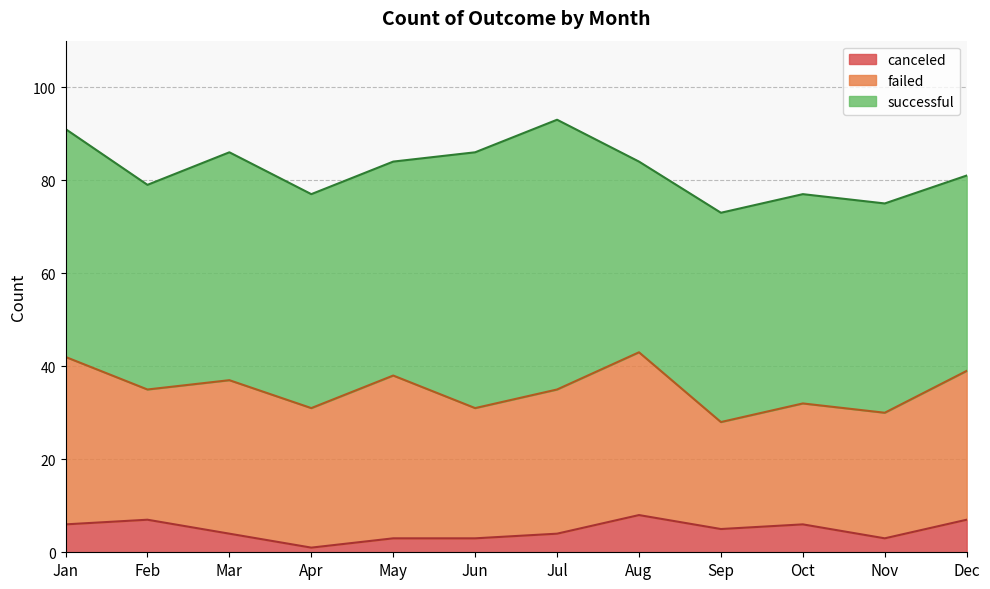

Which series has the largest total across all categories?

successful